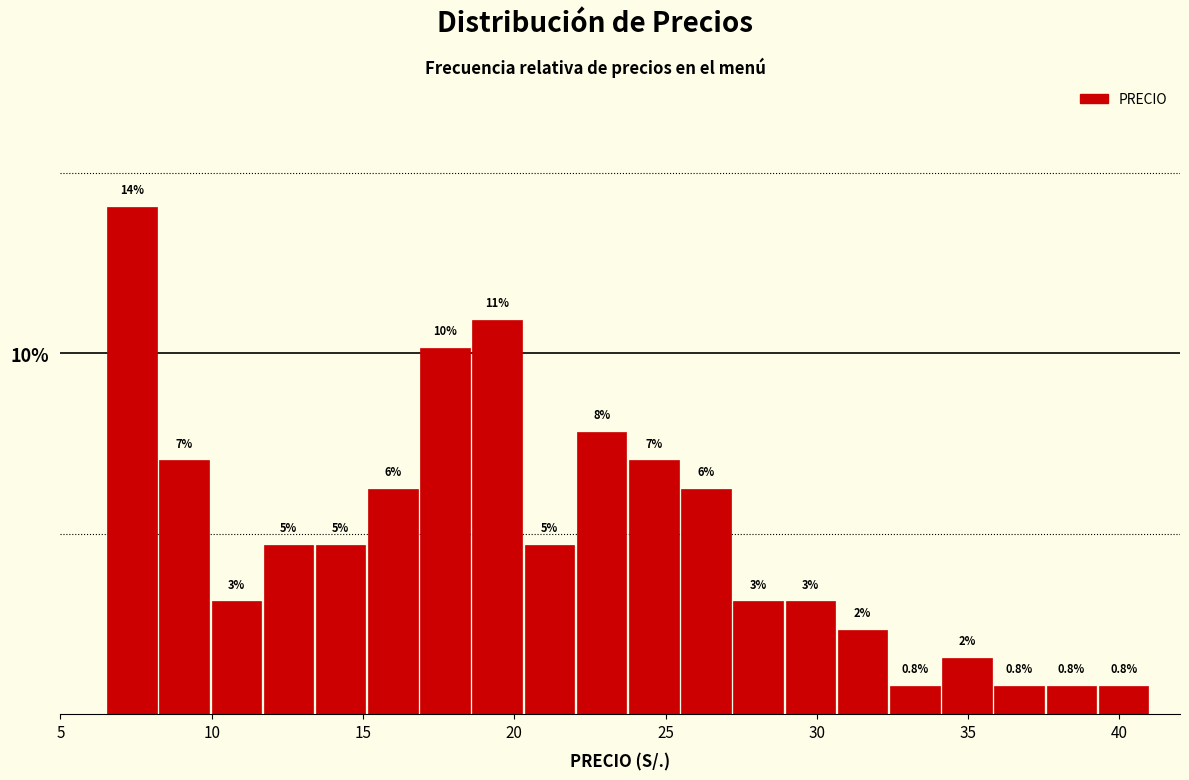

Around what value on the x-axis is the tallest bar? Give the approximate position of its centre, as read against the axis.

7.5